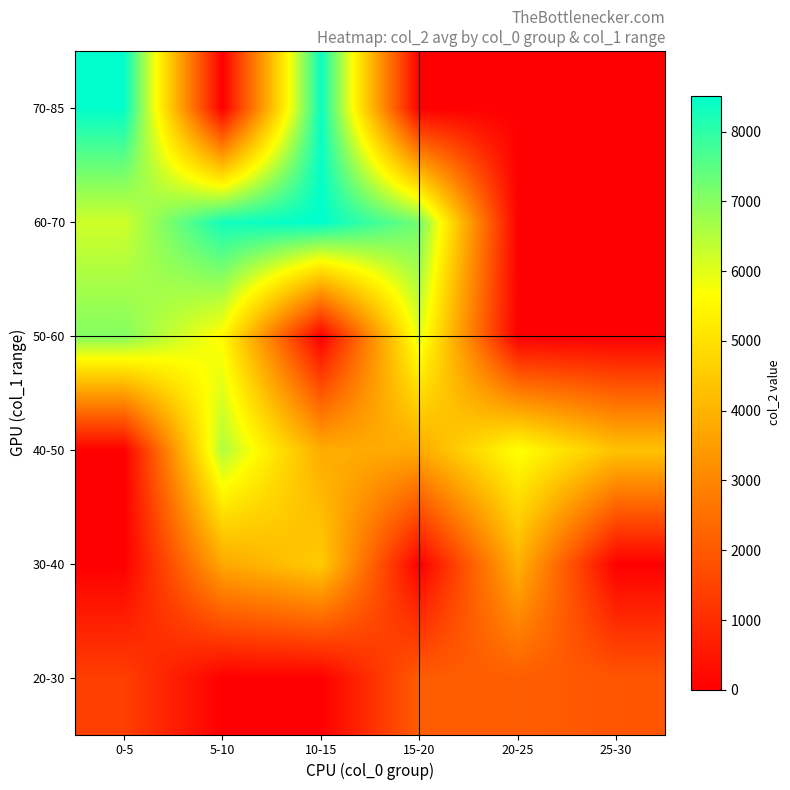

List the series in order of their peak value, lowest first.

20-30, 30-40, 40-50, 50-60, 70-85, 60-70